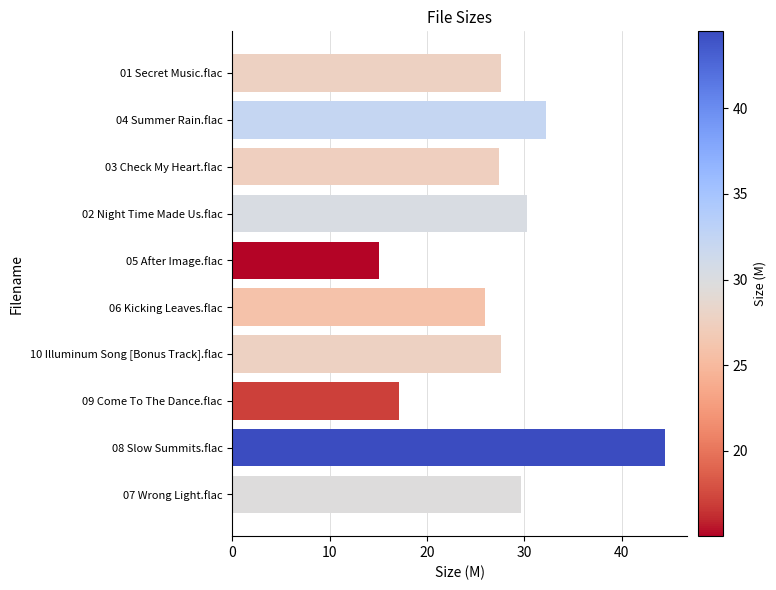

What is the sum of all values?

277.4